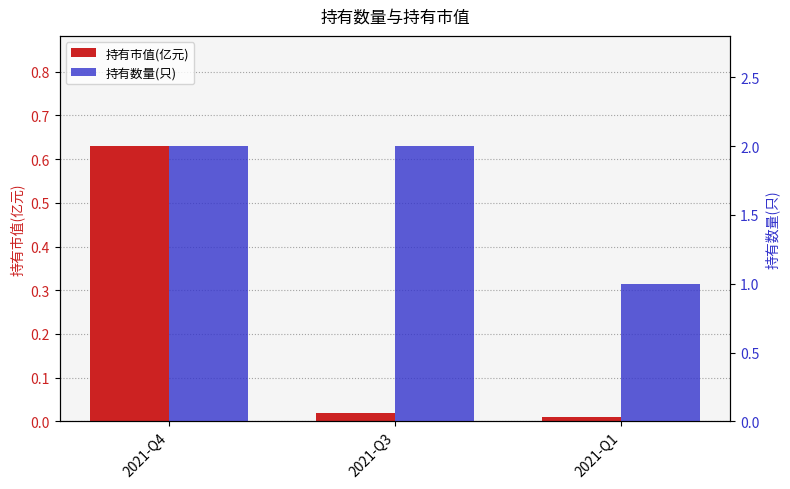

Which has a higher value, 2021-Q1 or 2021-Q4?

2021-Q4